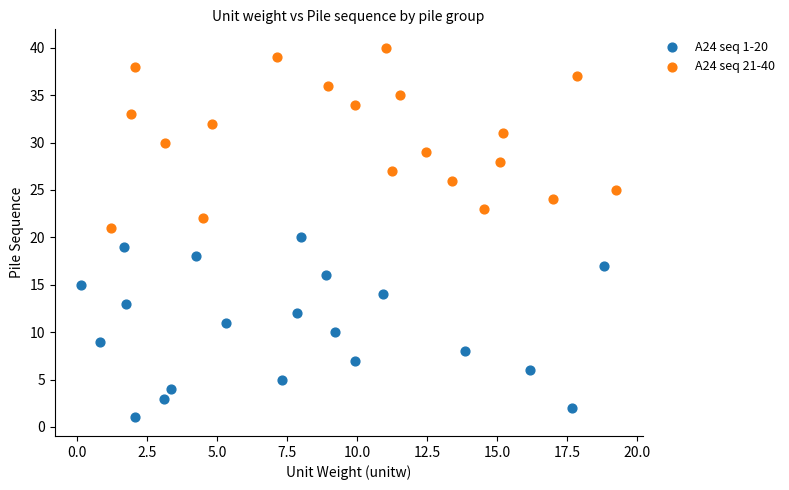

Which series contains the highest Y value?

A24 seq 21-40